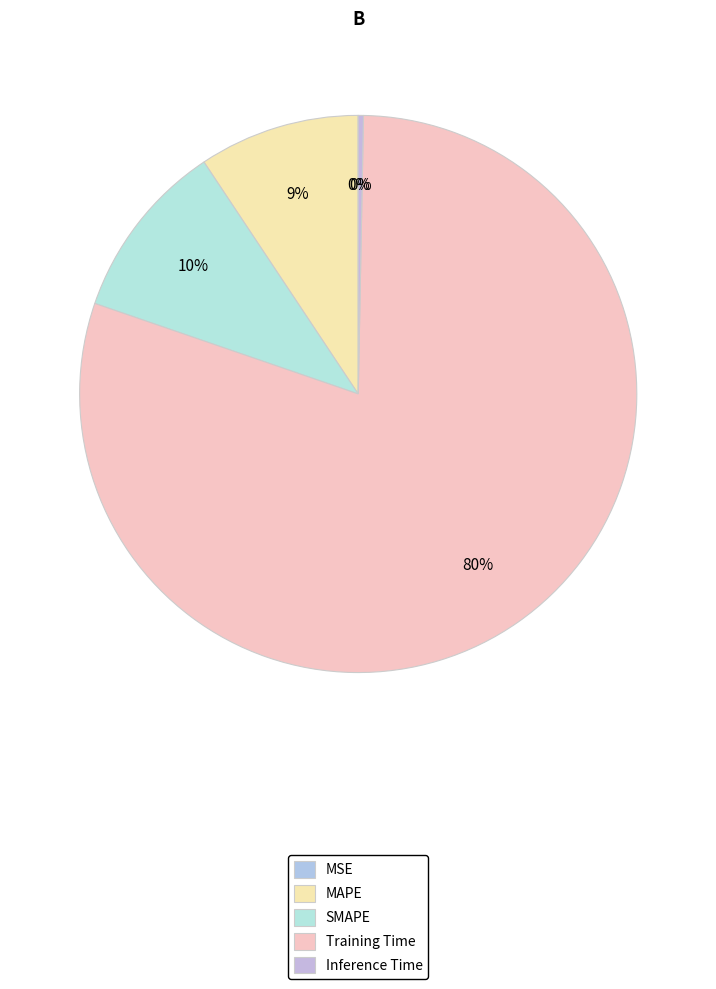

Combined, what portion of the pie is Inference Time and MAPE?

9.6%